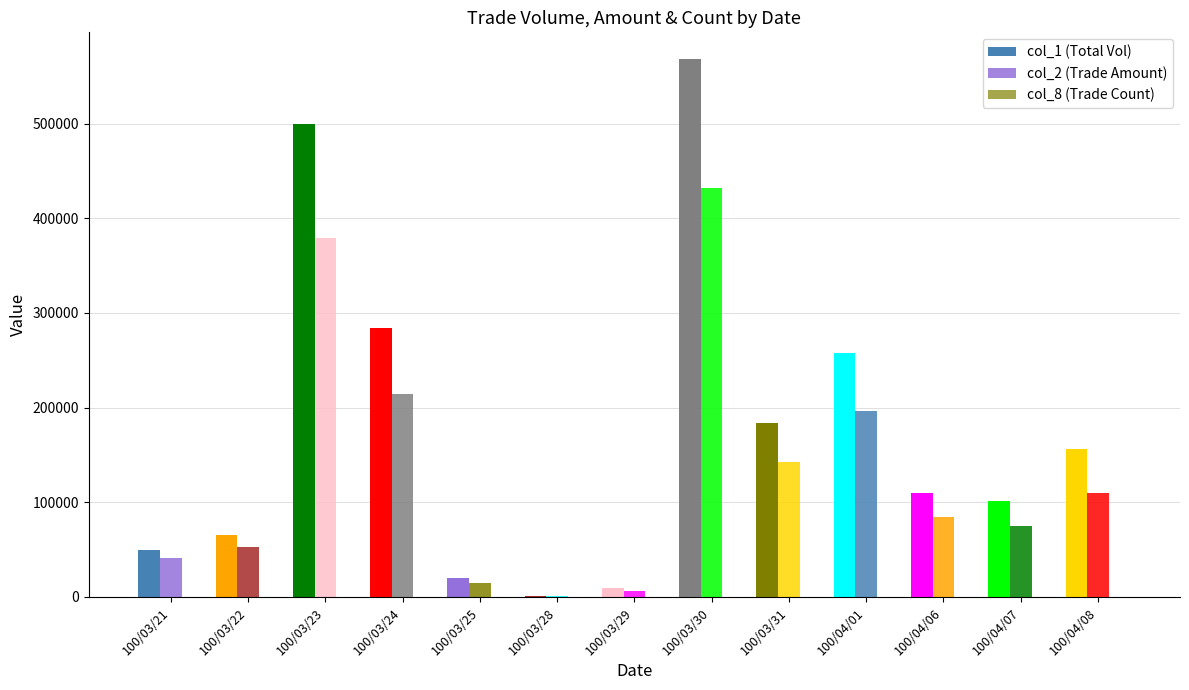

Are the bars horizontal?

No